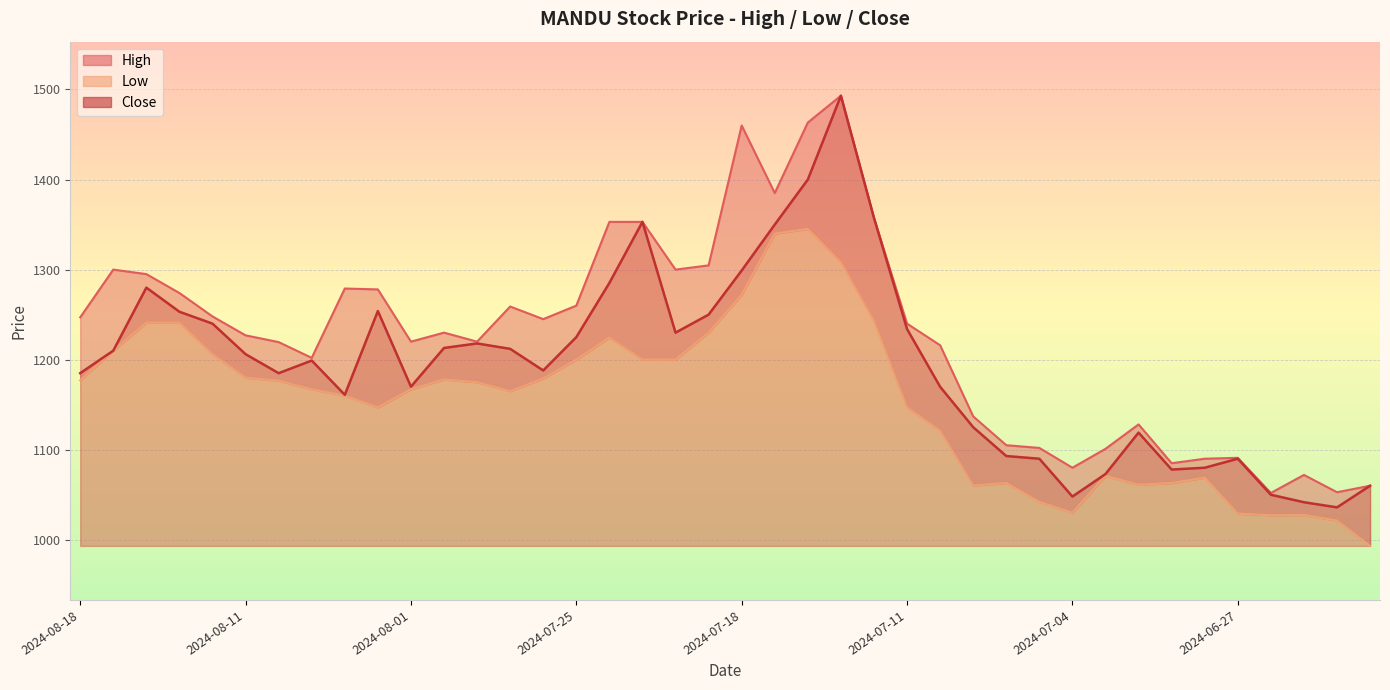

At which category does Close reach its first local valley?

2024-08-08